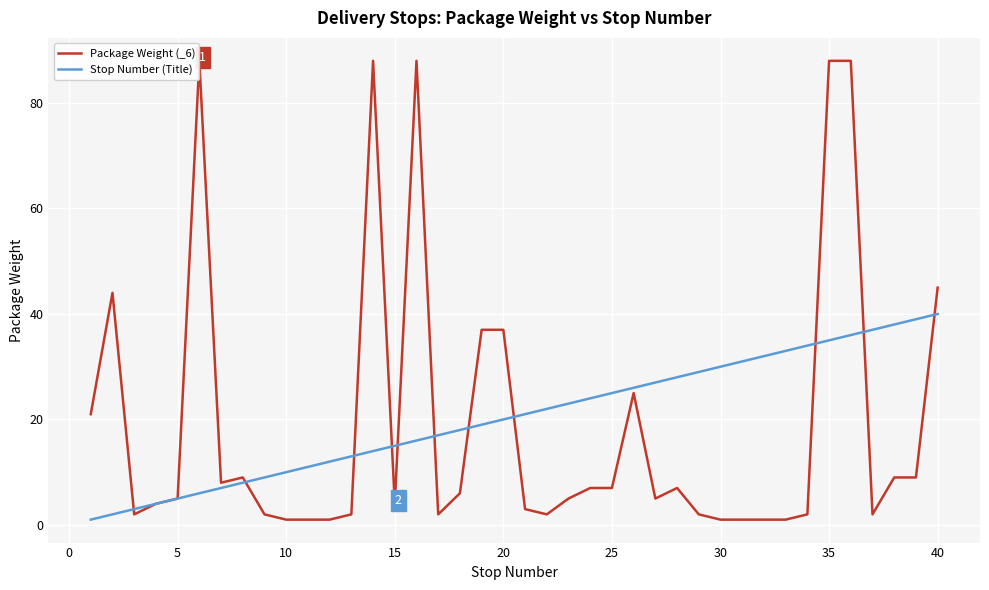

Reading left to right, extract all data points from this chart.

Package Weight (_6): 21	44	2	4	5	88	8	9	2	1	1	1	2	88	4	88	2	6	37	37	3	2	5	7	7	25	5	7	2	1	1	1	1	2	88	88	2	9	9	45
Stop Number (Title): 1	2	3	4	5	6	7	8	9	10	11	12	13	14	15	16	17	18	19	20	21	22	23	24	25	26	27	28	29	30	31	32	33	34	35	36	37	38	39	40